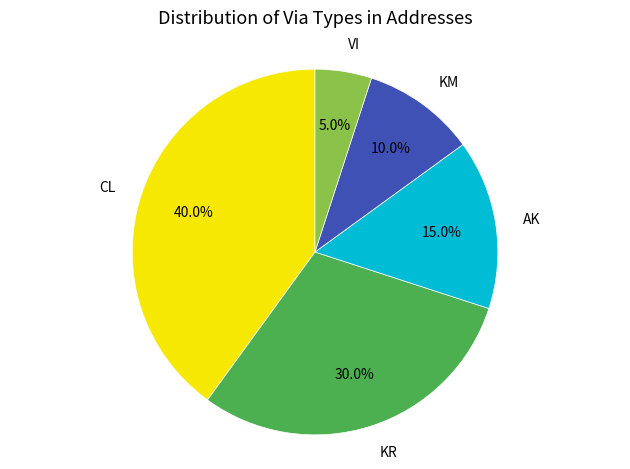

What percentage do CL and VI together represent?

45.0%